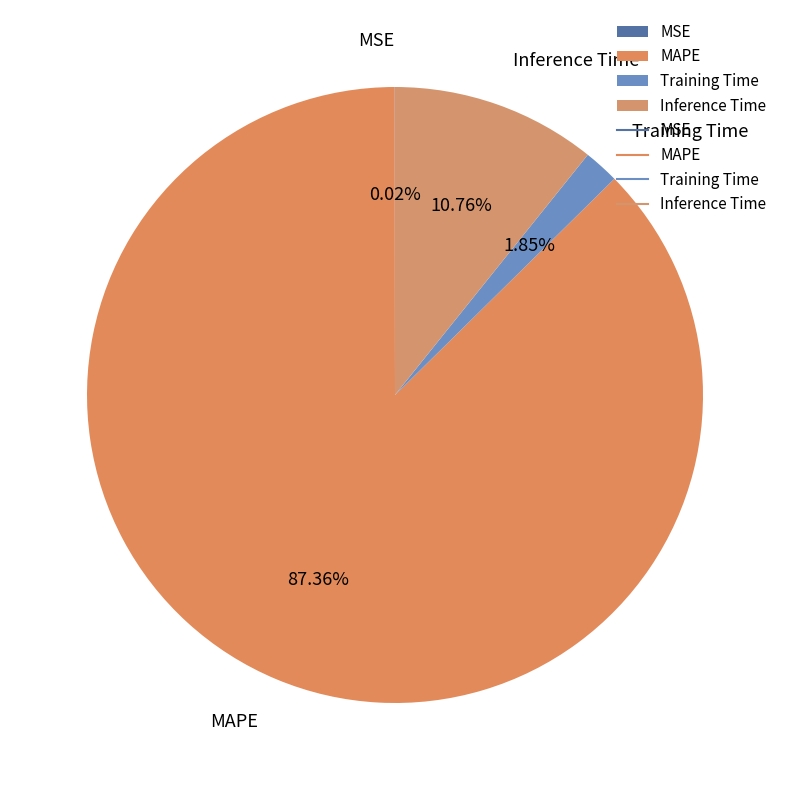

To the nearest percent, what is the difference between the largest and smallest slice percentages?

87%